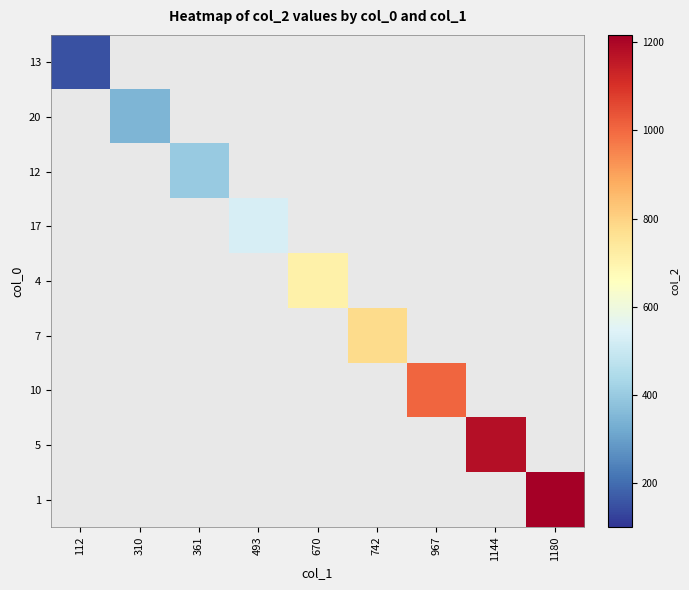

The value of 10 at 967 is 1341.1. True or false?

False